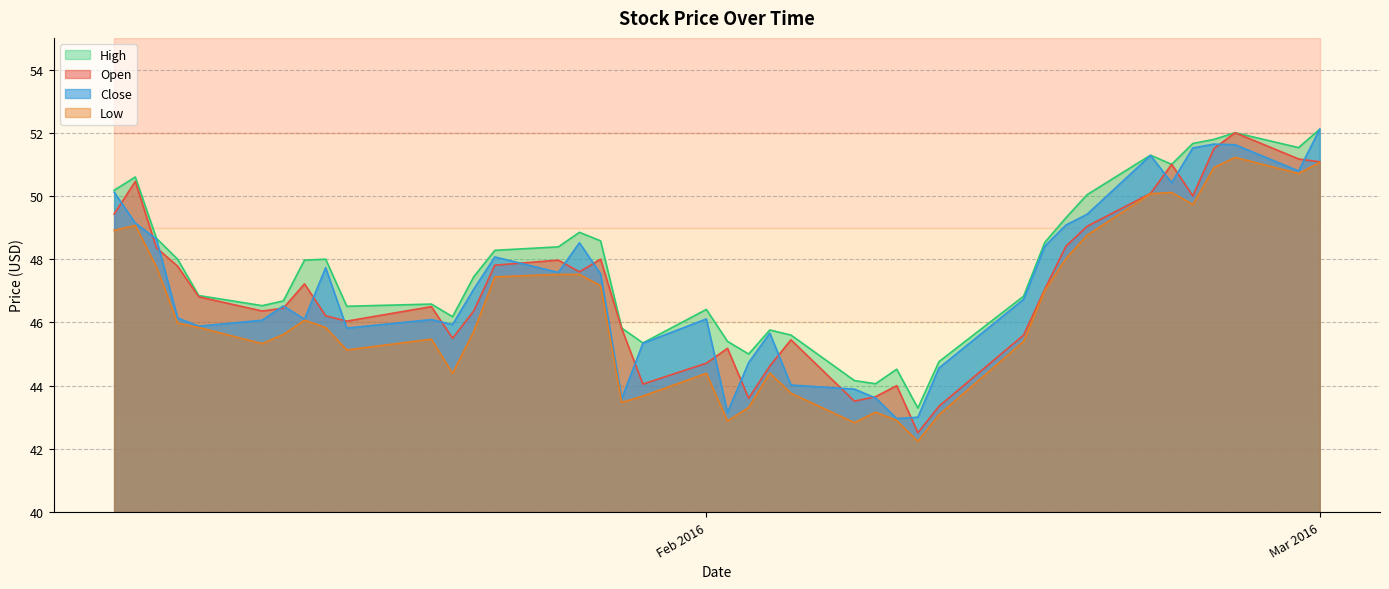

Between which two adjacent categories do Close and Open first intersect?

2016-01-04 and 2016-01-05